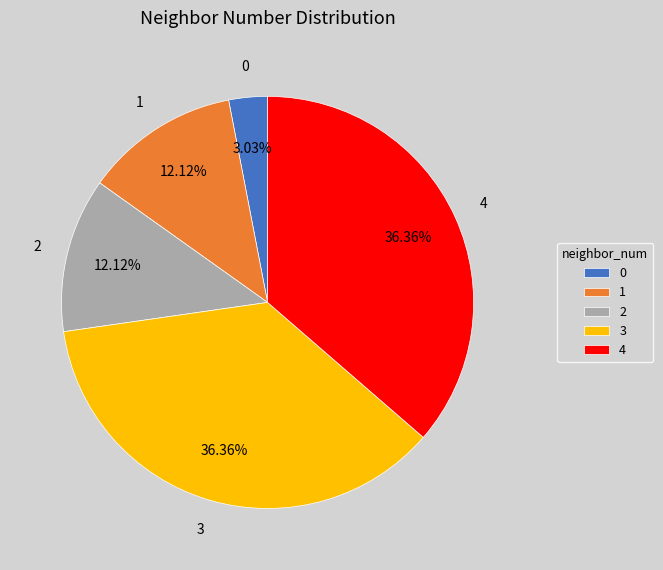

Does 0 account for over 50% of the chart?

No